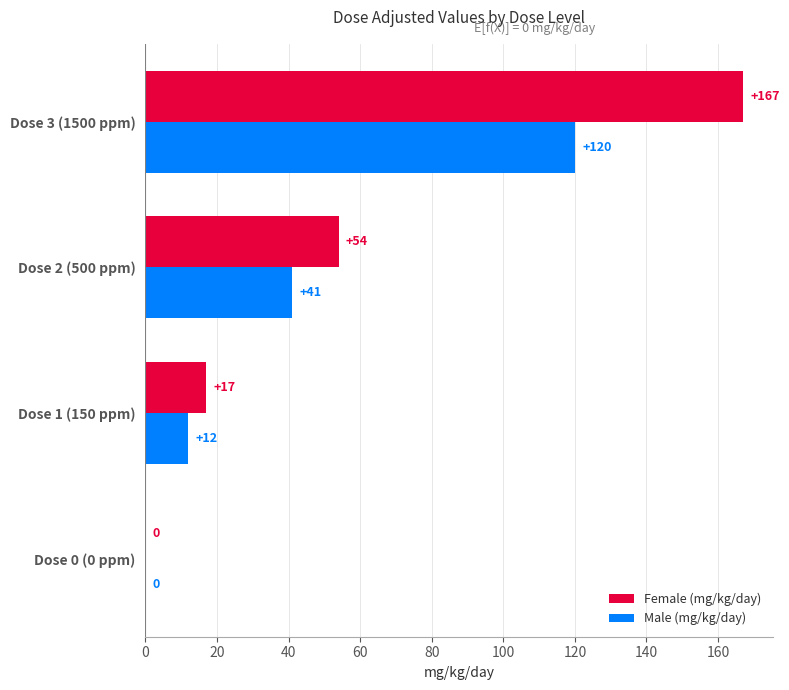

What is the greatest value displayed?

167